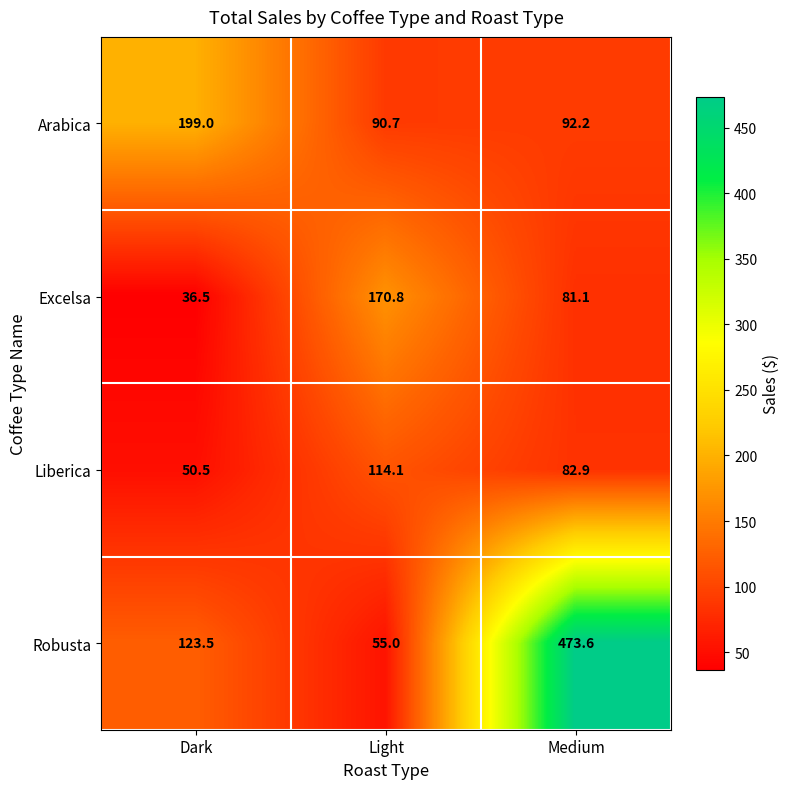

What is the difference between the second highest and minimum values in the Excelsa series?

44.6